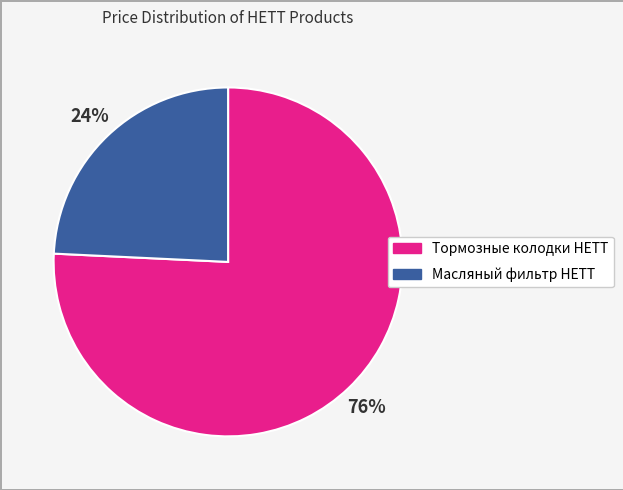

Which slice is the smallest?

Масляный фильтр HETT